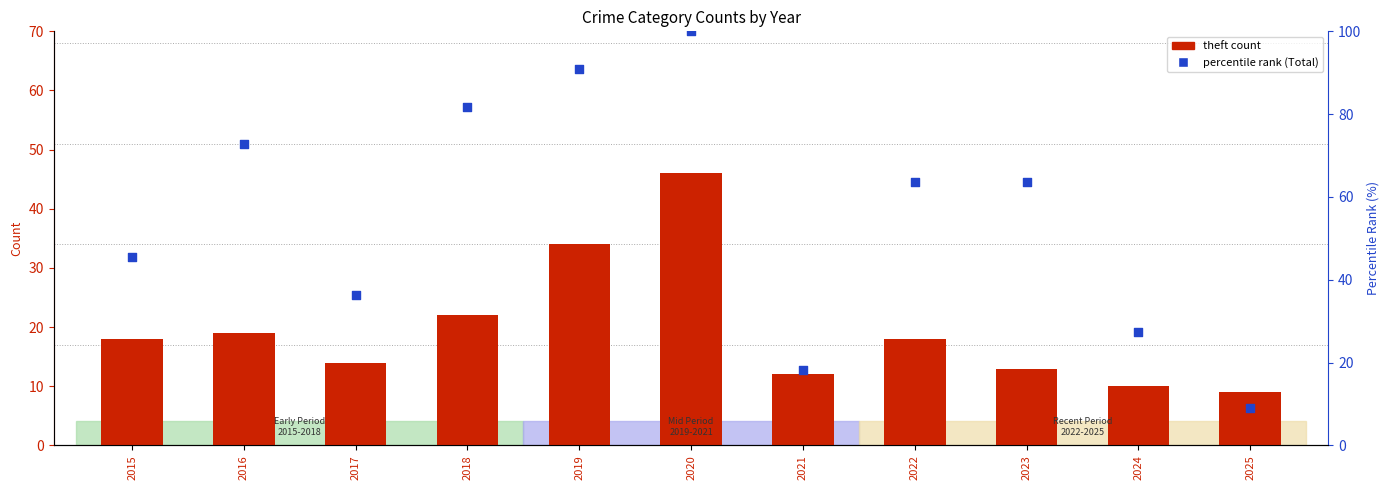

At how many categories does at least one series exceed 64?

4